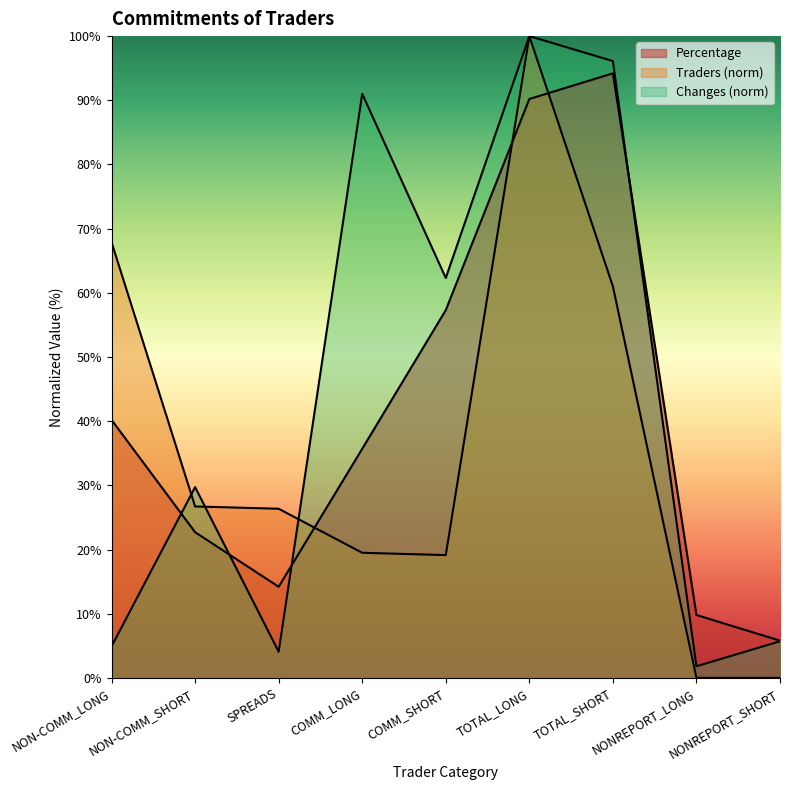

Does the chart have visible grid lines?

No